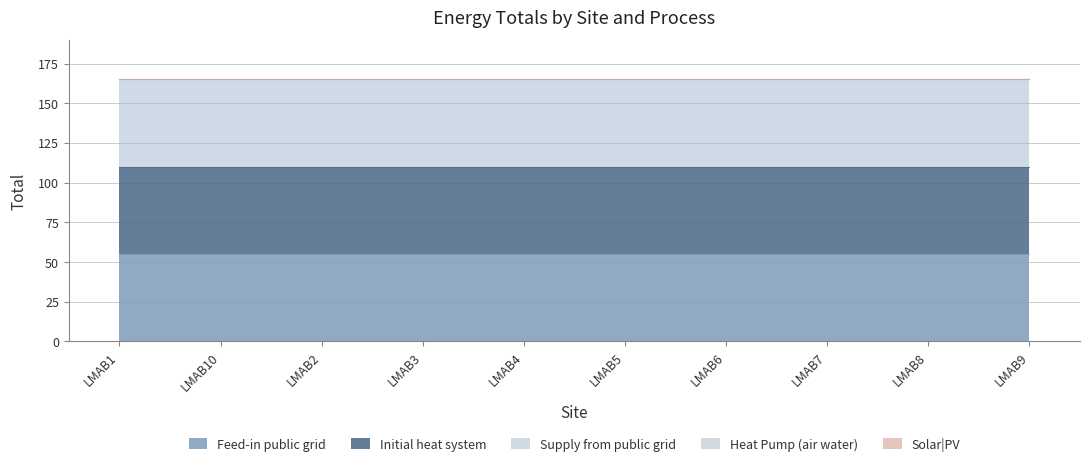

Which series changed the most between LMAB2 and LMAB4?

Feed-in public grid